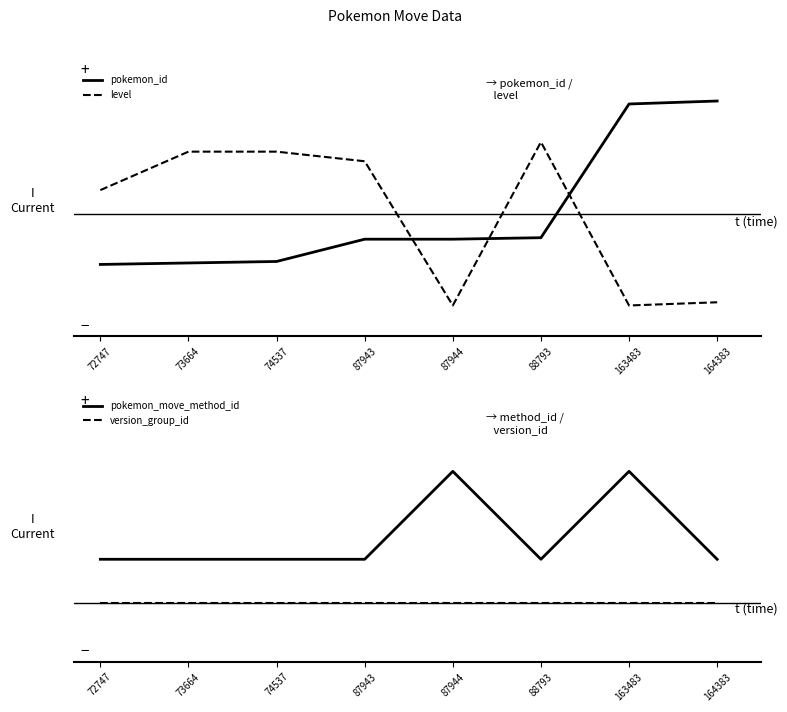

What is the spread (max minus min) of values at 72747?

1.0